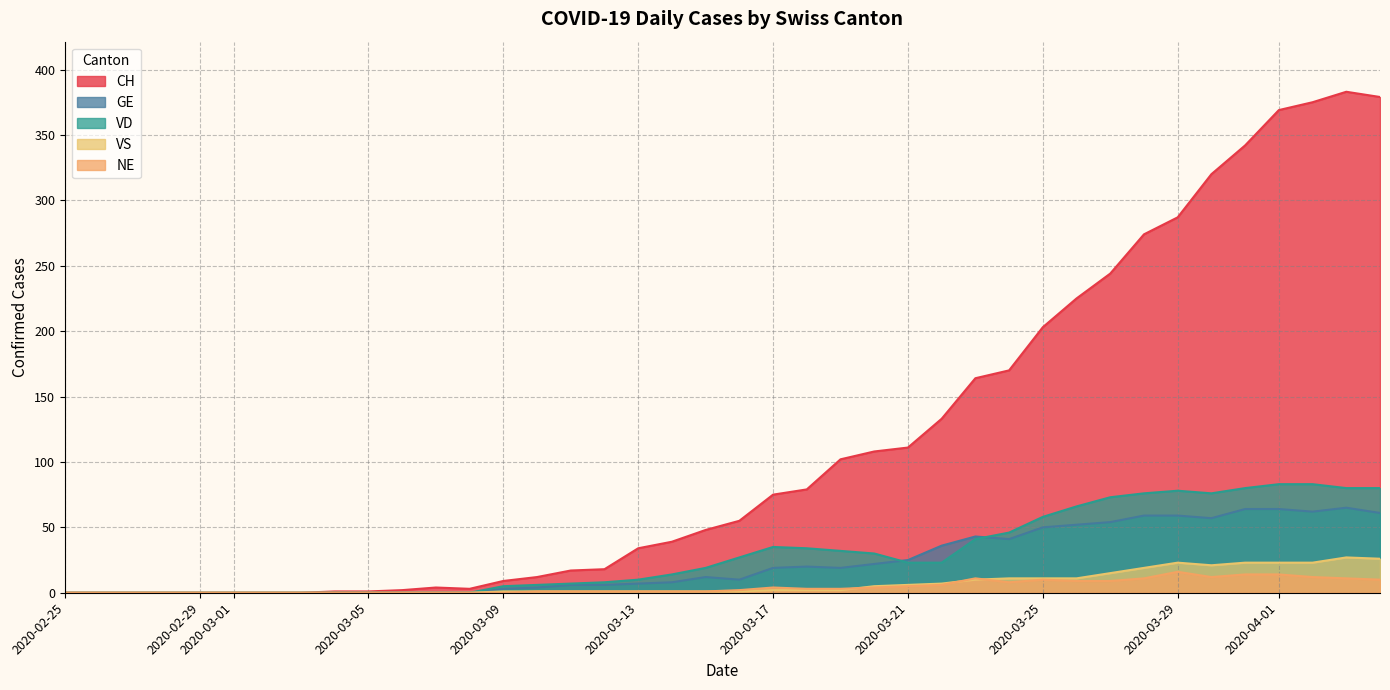

What is the spread (max minus min) of values at 2020-03-06?

2